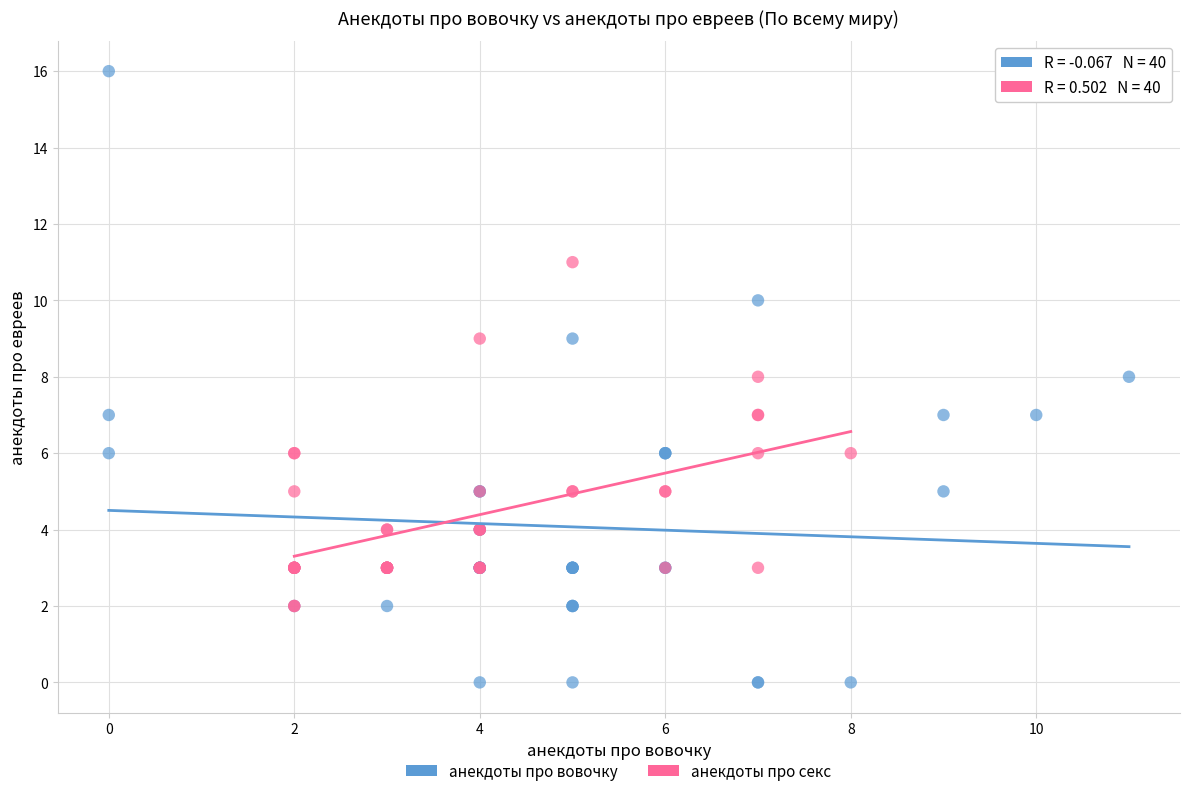

Which series has the widest spread of Y values?

анекдоты про вовочку